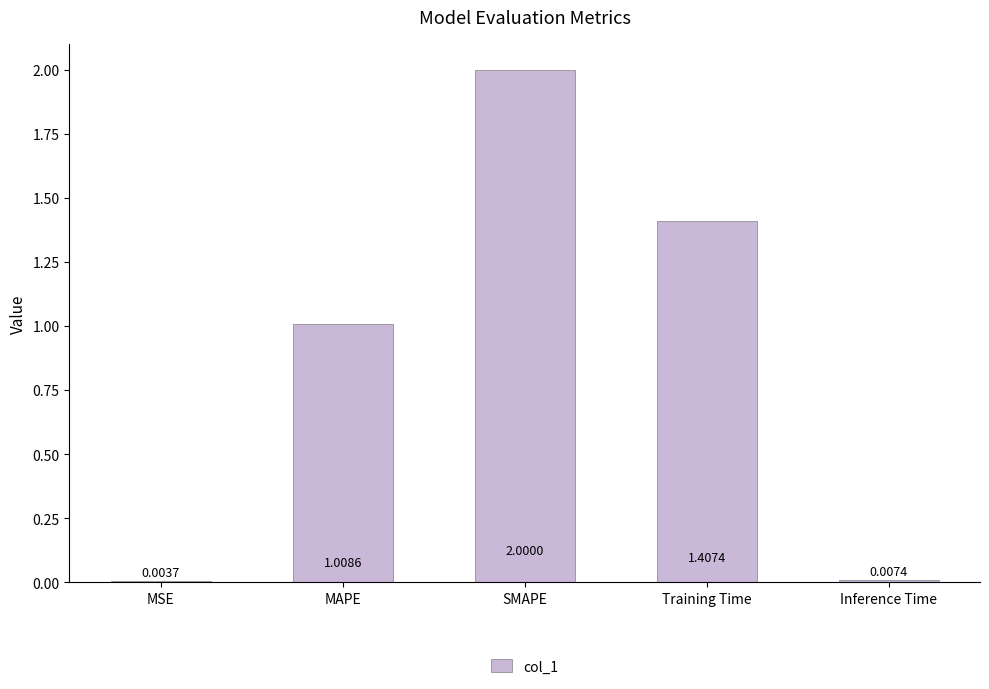

At which category does the chart reach its peak across all series?

SMAPE